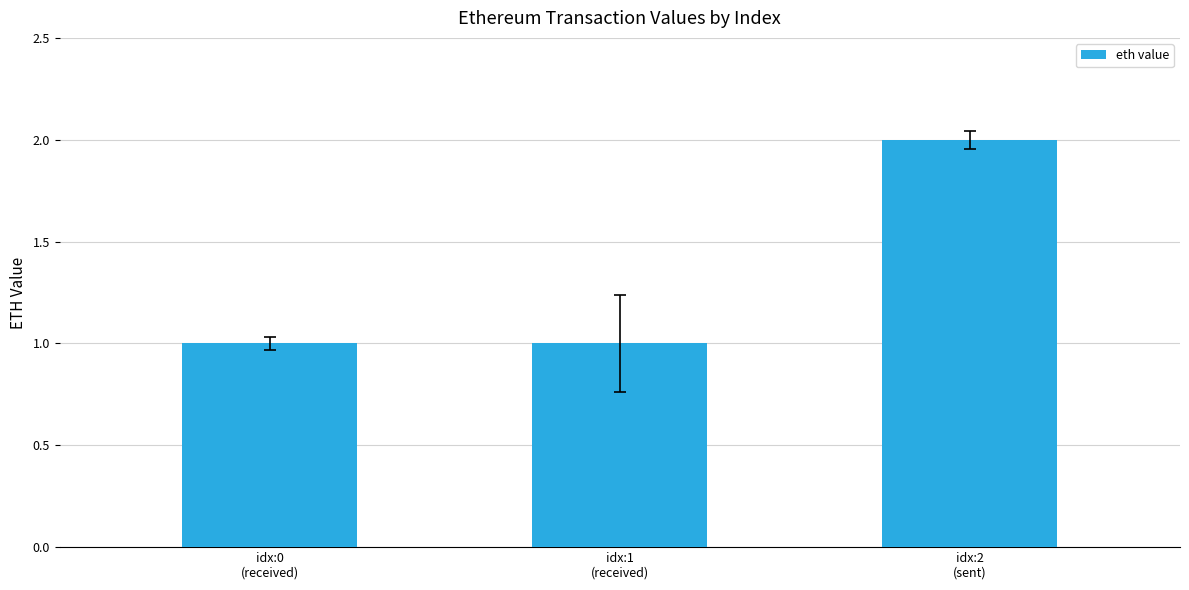

Reading left to right, what are all the values shown in this chart?

idx:0
(received)=1.0	idx:1
(received)=1.0	idx:2
(sent)=2.0